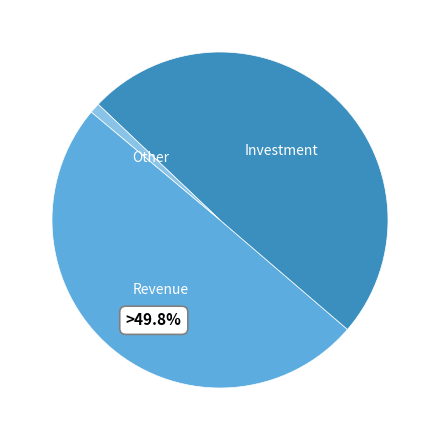

Which category has the smallest portion of the pie?

Other